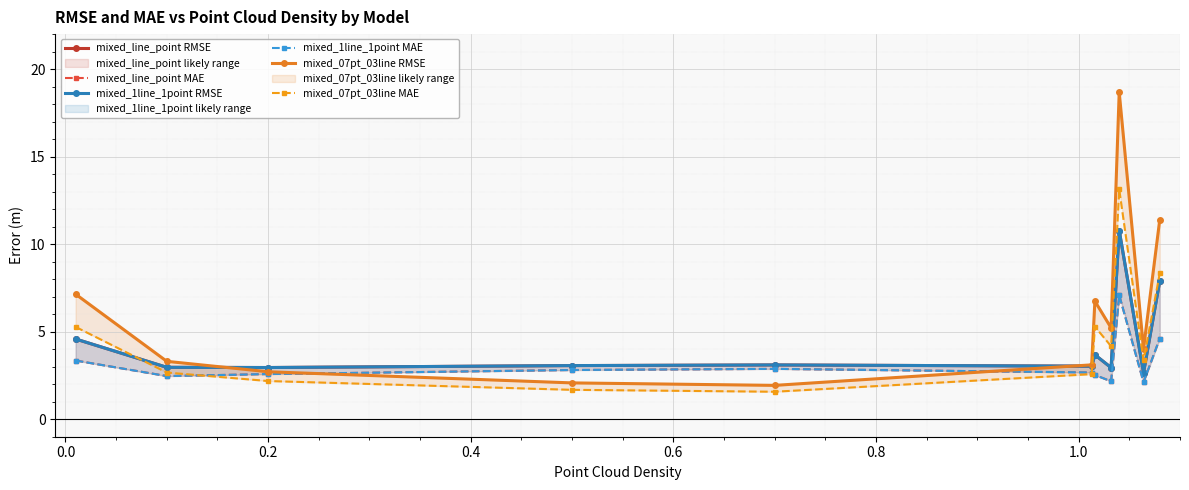

Rank the series by their maximum value, from lowest to highest.

mixed_line_point MAE, mixed_1line_1point MAE, mixed_line_point RMSE, mixed_1line_1point RMSE, mixed_07pt_03line MAE, mixed_07pt_03line RMSE